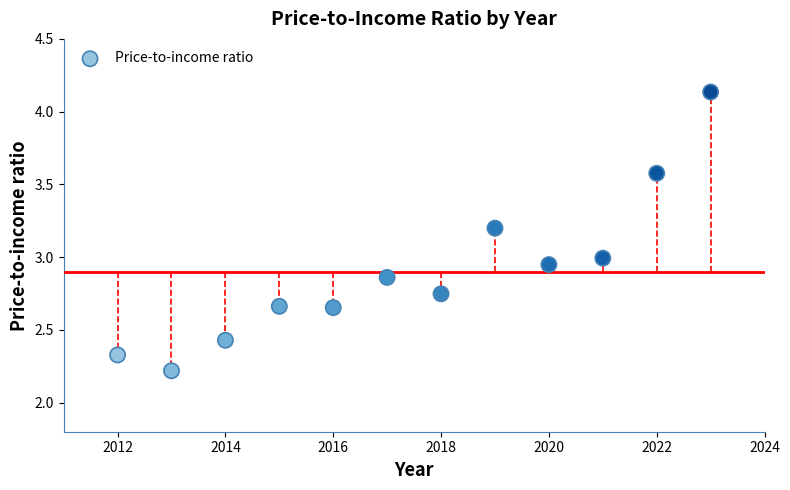

What is the average X value?

2017.5